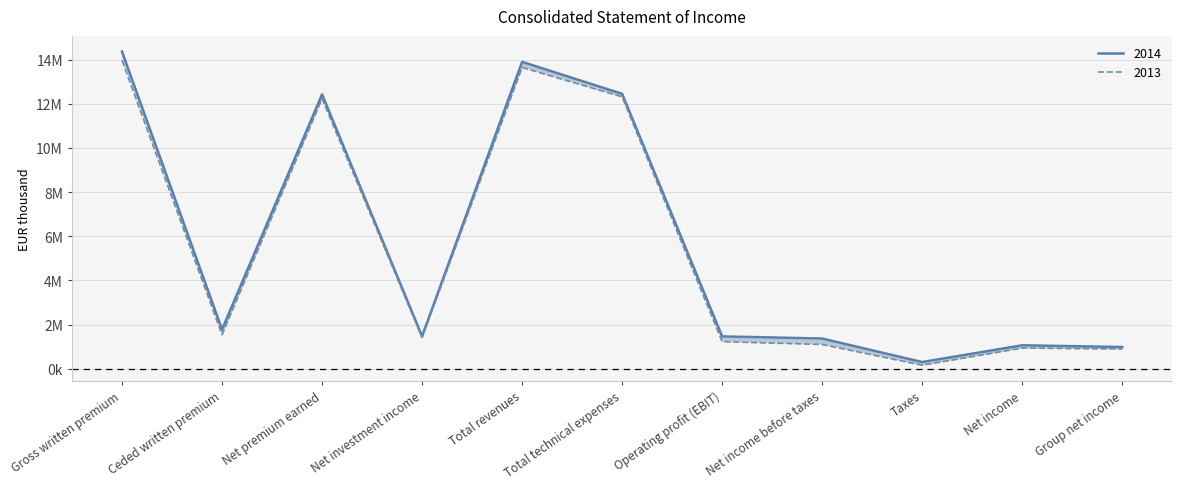

Which category has the highest value in the 2014 series?

Gross written premium